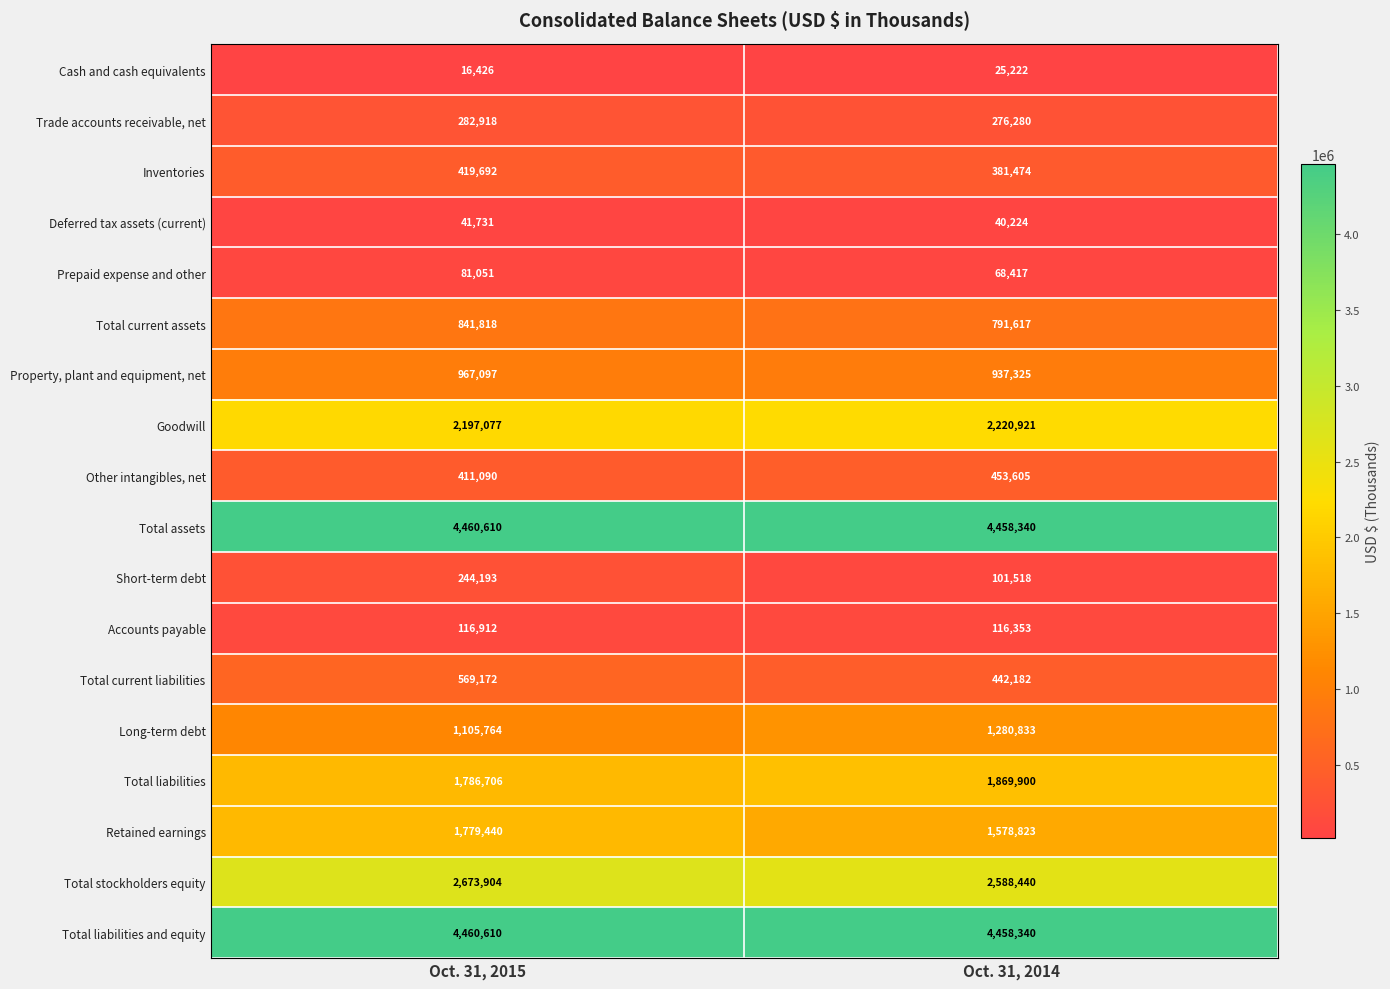

What is the difference between the Deferred tax assets (current) values at Oct. 31, 2015 and Oct. 31, 2014?

1507